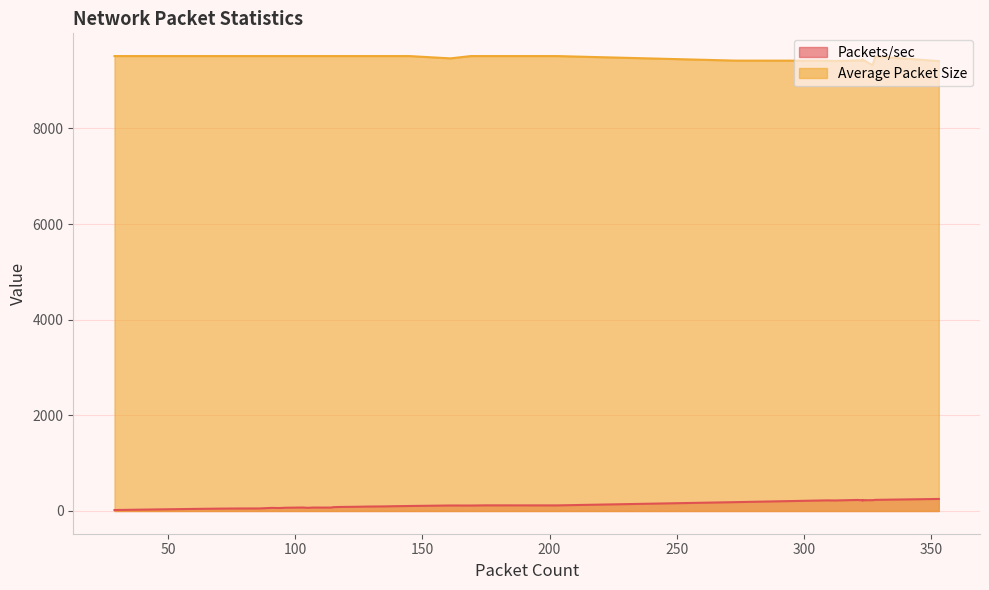

List the labels in order of Average Packet Size value, smallest first.

327, 353, 324, 312, 309, 323, 323, 323, 324, 273, 321, 322, 321, 323, 161, 328, 124, 107, 115, 105, 138, 96, 203, 70, 175, 92, 94, 145, 50, 129, 117, 86, 169, 114, 59, 91, 75, 135, 103, 29